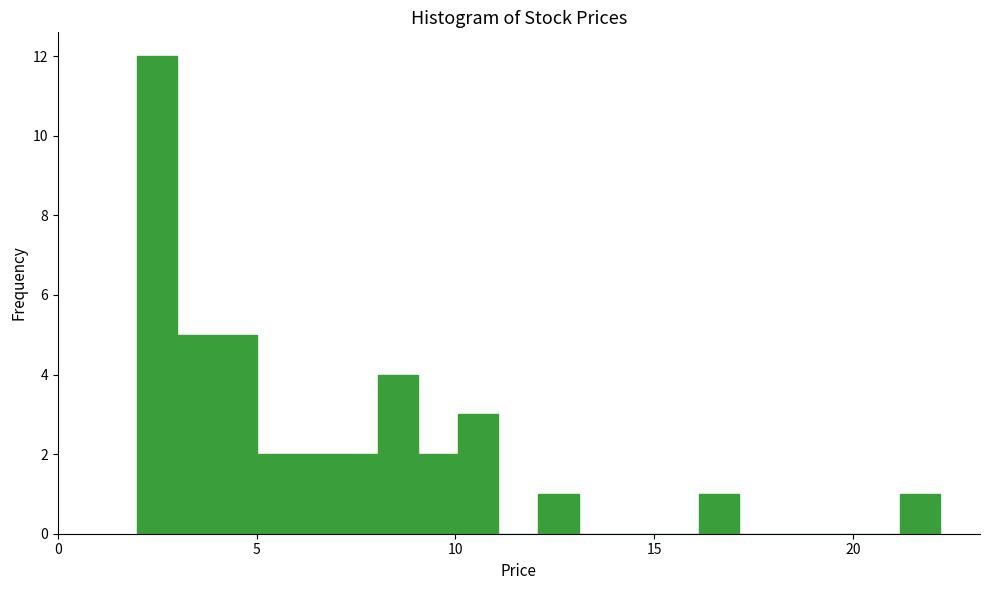

Read against the x-axis, roughly where is the centre of the tallest bar?

2.5